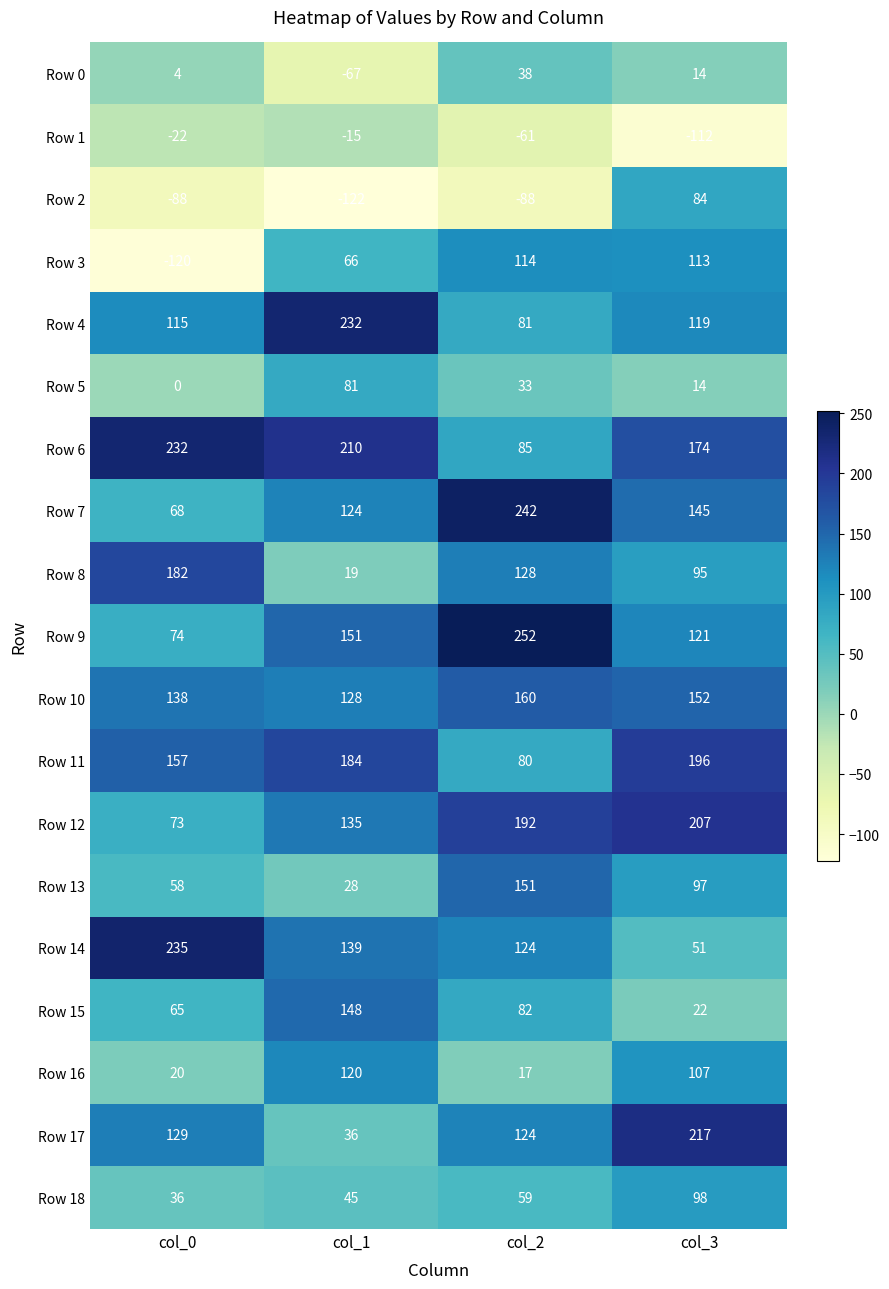

What is the difference between the highest and lowest values at col_2?

340